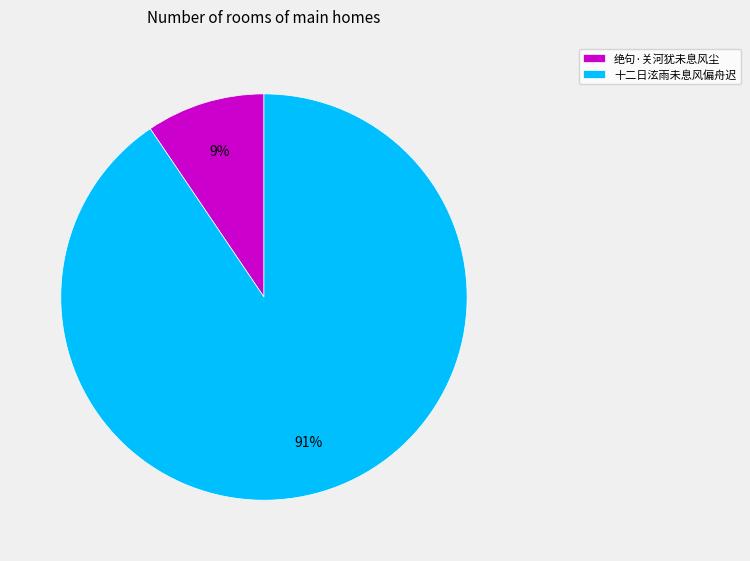

How many segments does this pie chart have?

2